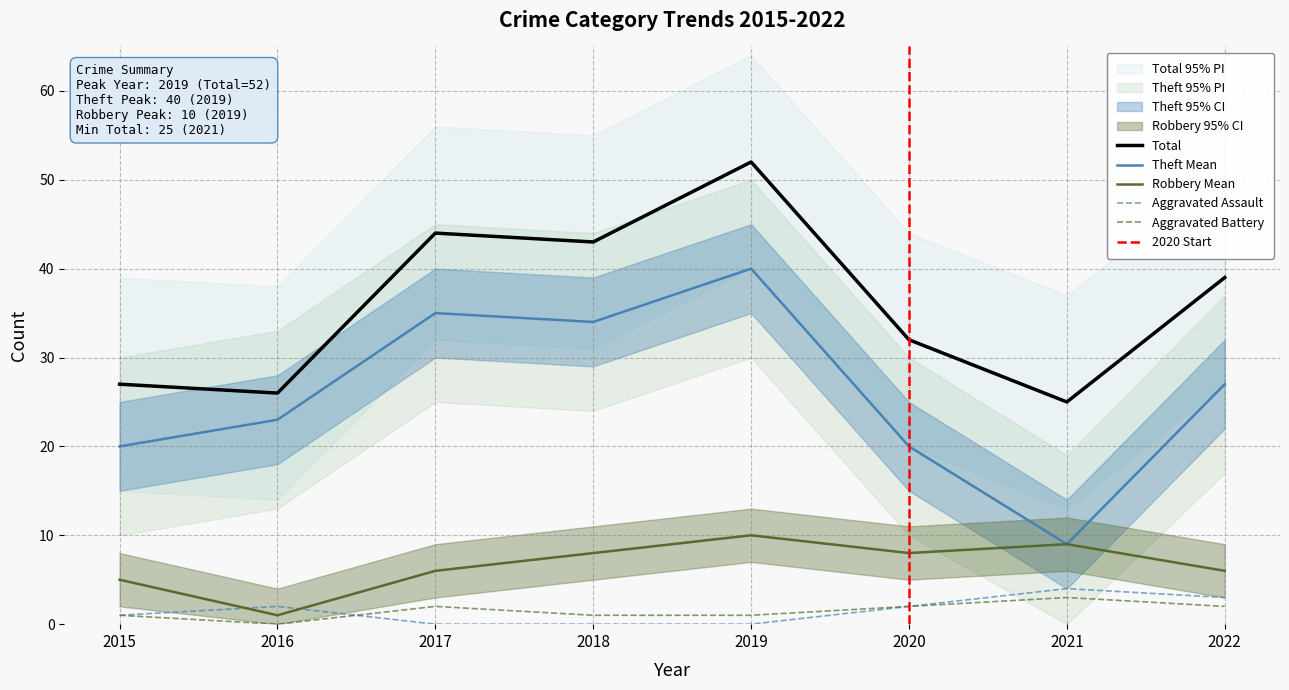

At which category is the sum across all series the highest?

2019